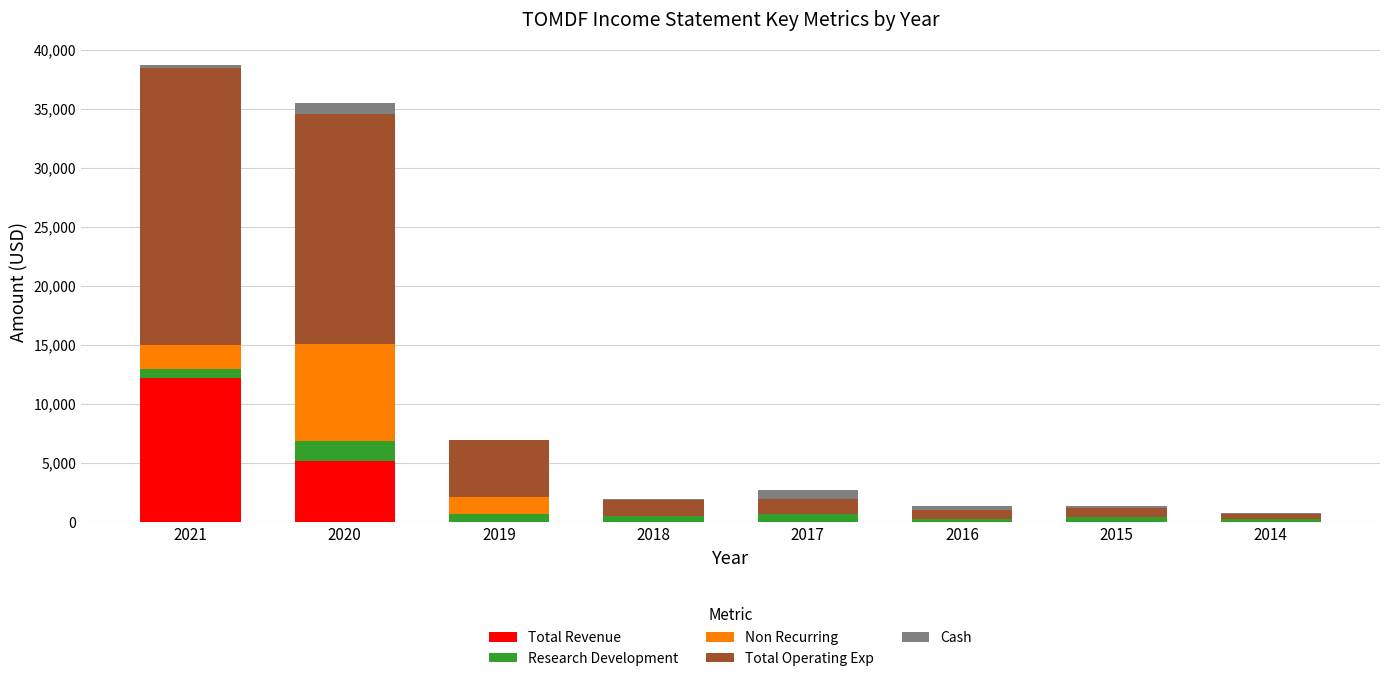

Are the bars grouped side by side (vs. stacked)?

No